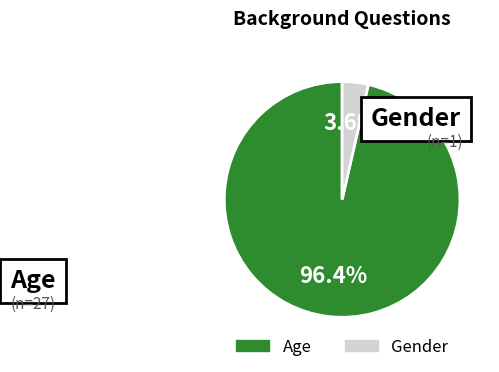

What is the majority slice?

Age